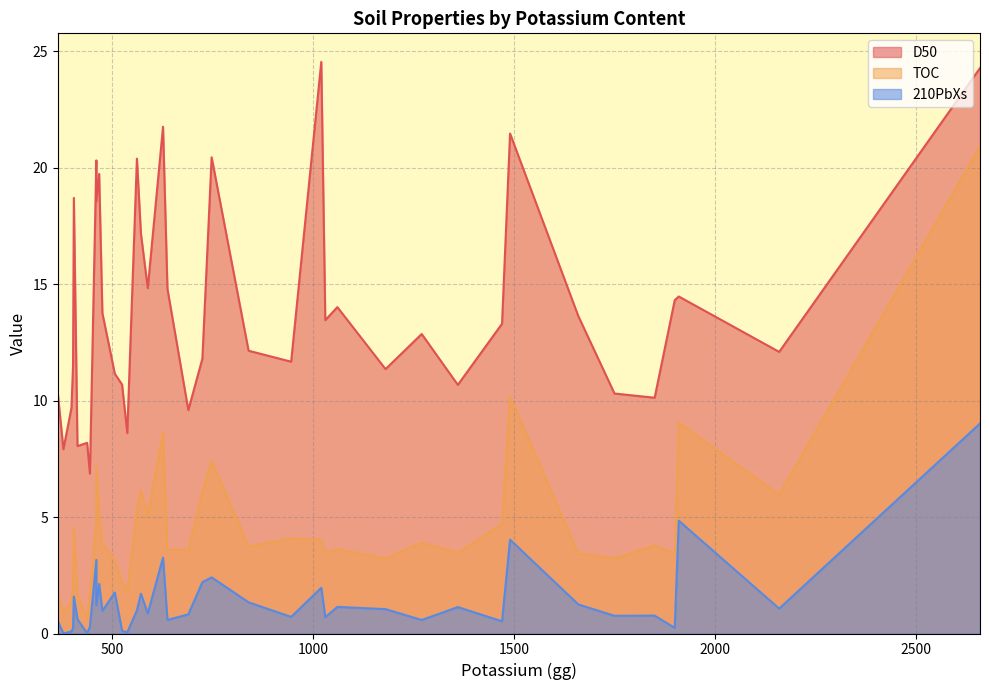

True or false: D50 and TOC intersect in this chart.

False